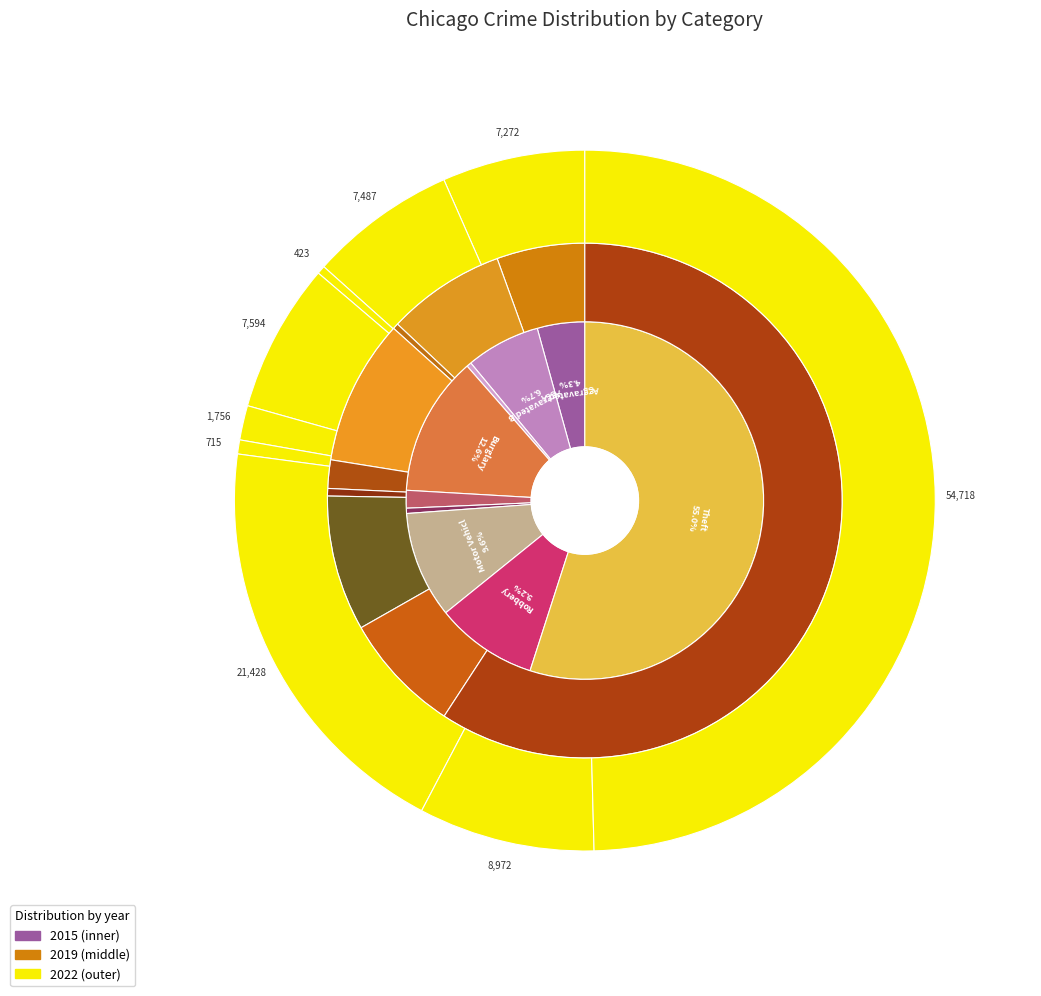

True or false: Theft accounts for 42% of the total.

False